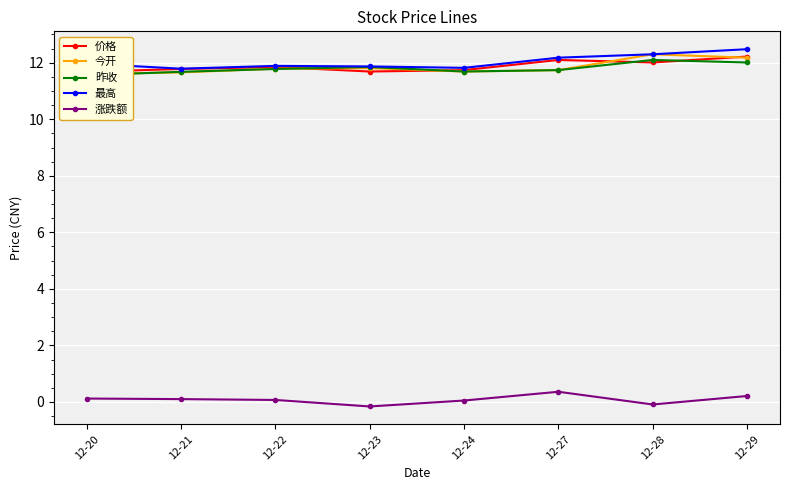

What is the difference between the second highest and second lowest values in the 昨收 series?

0.3